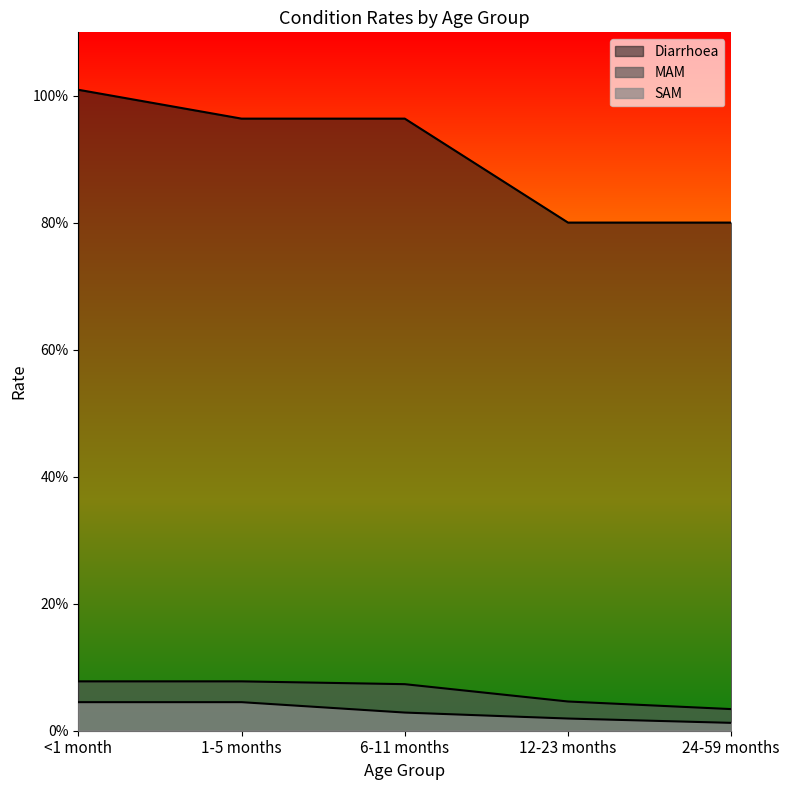

The value of Diarrhoea at <1 month is 1.0. True or false?

True